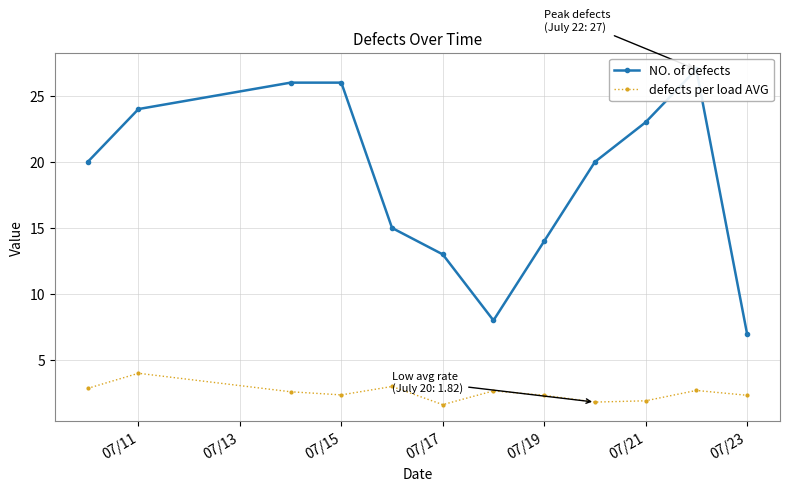

The defects per load AVG series shows 5.5 at 07/11. True or false?

False